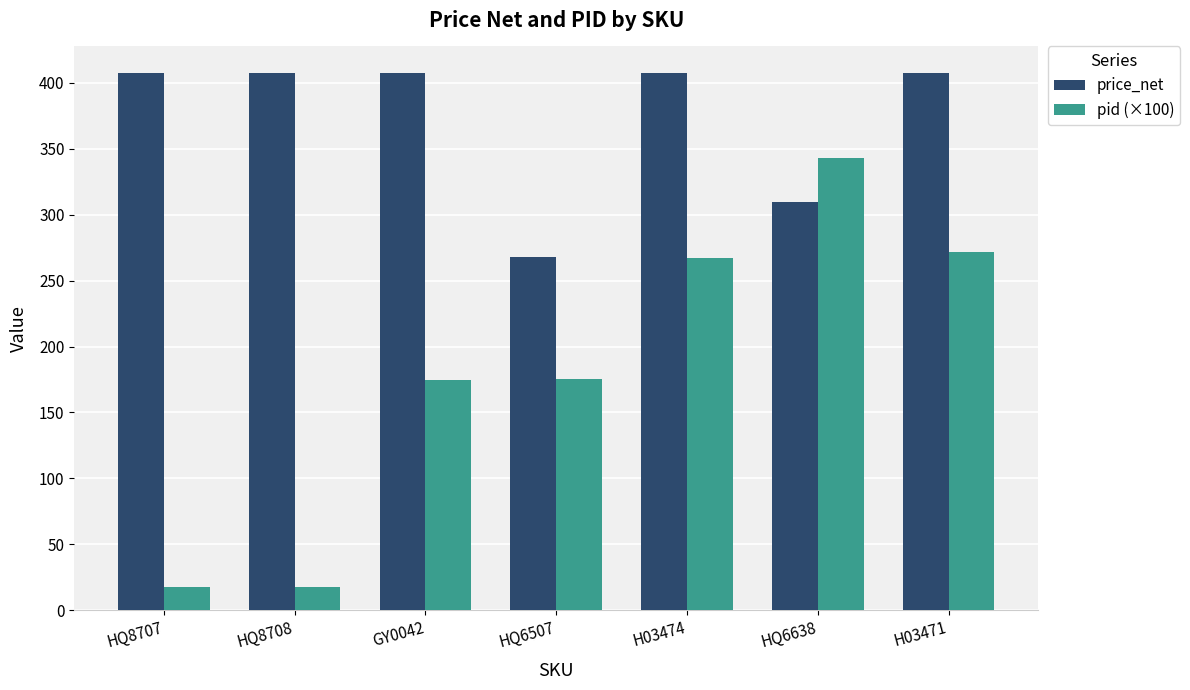

How many bars are there in total?

14